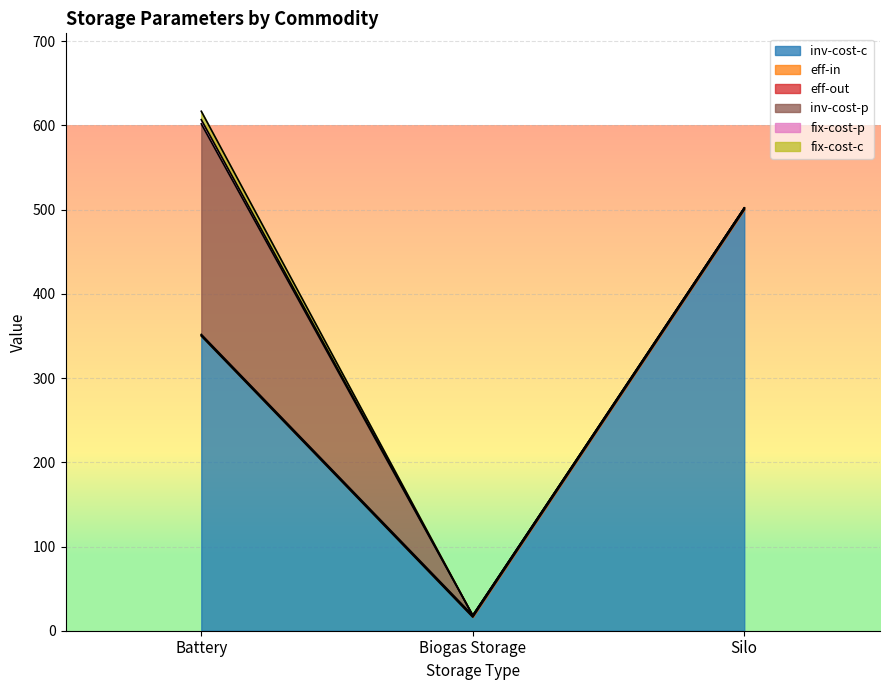

How many eff-in values are between 0 and 1?

3